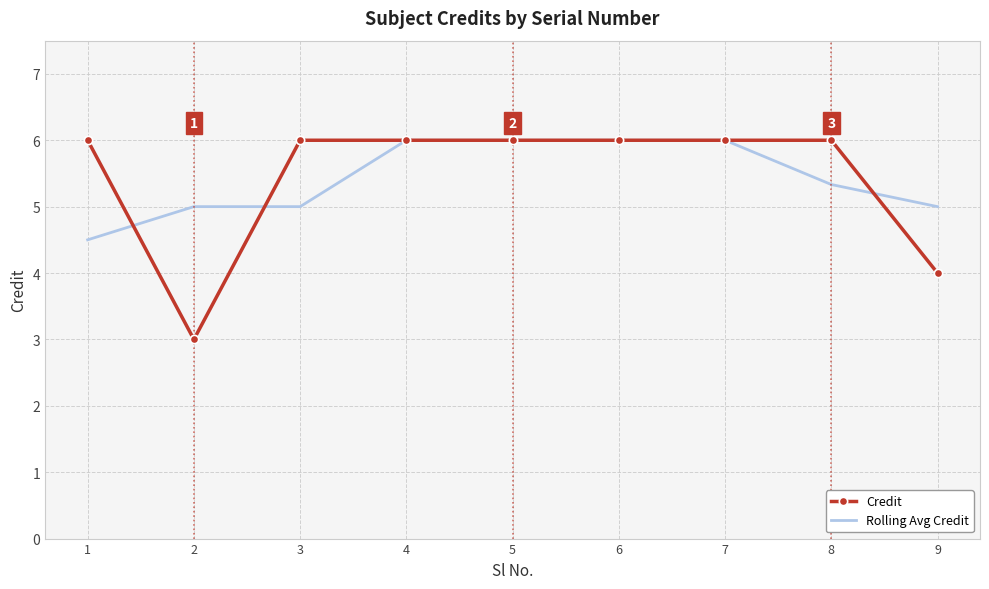

The value of Rolling Avg Credit at 5 is 6.0. True or false?

True